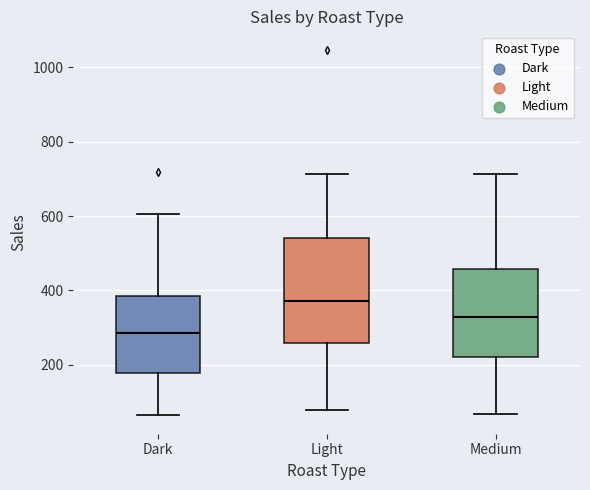

Reading left to right, read every box against the y-axis: the position of its median line, the range the box covers, and the ends of its whiskers. The values are not printed on the chart, so give them approximately, as read against the axis.

Dark: median 280, box 180 to 380, whiskers 60 to 600
Light: median 380, box 260 to 540, whiskers 80 to 720
Medium: median 320, box 220 to 460, whiskers 60 to 720